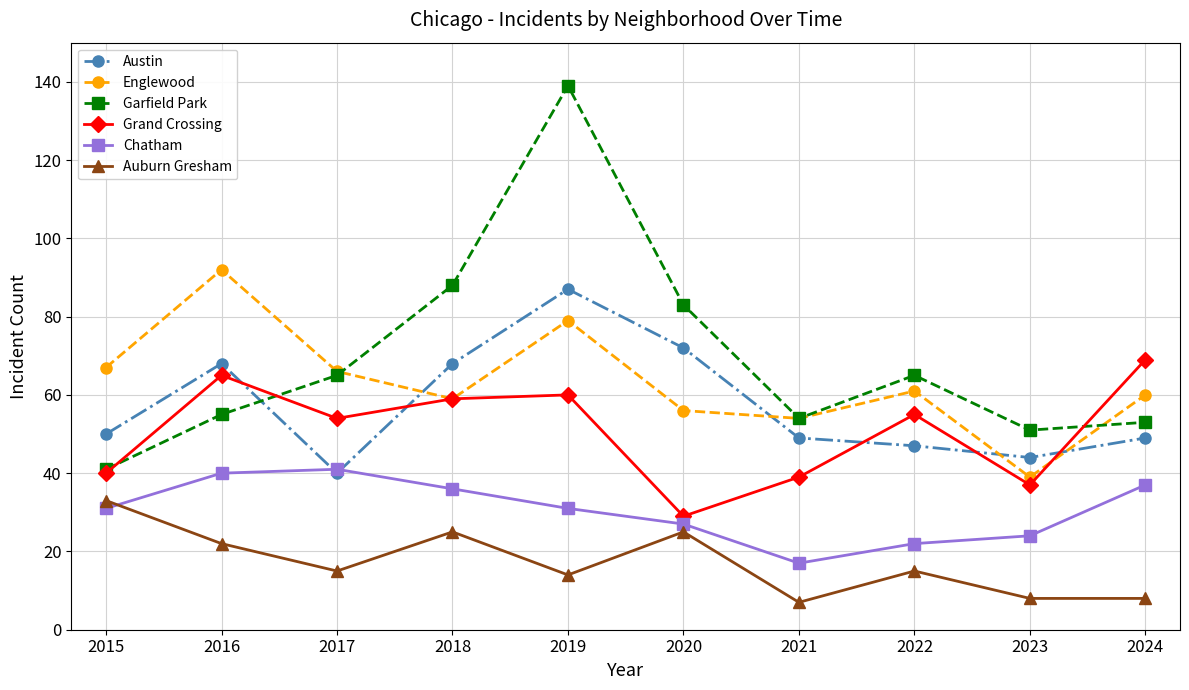

True or false: Austin has more than 2 points higher than both neighbors.

False